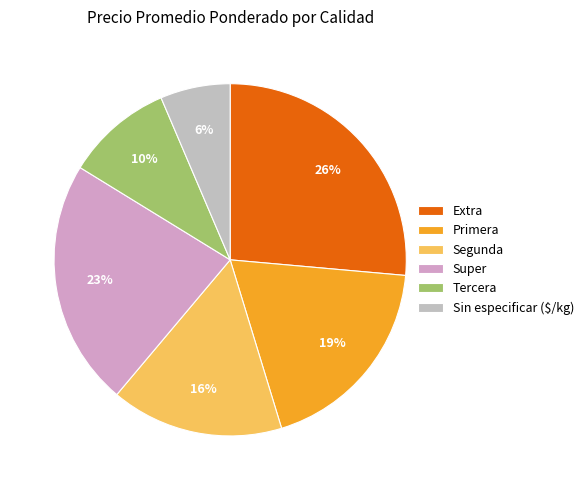

How many segments does this pie chart have?

6